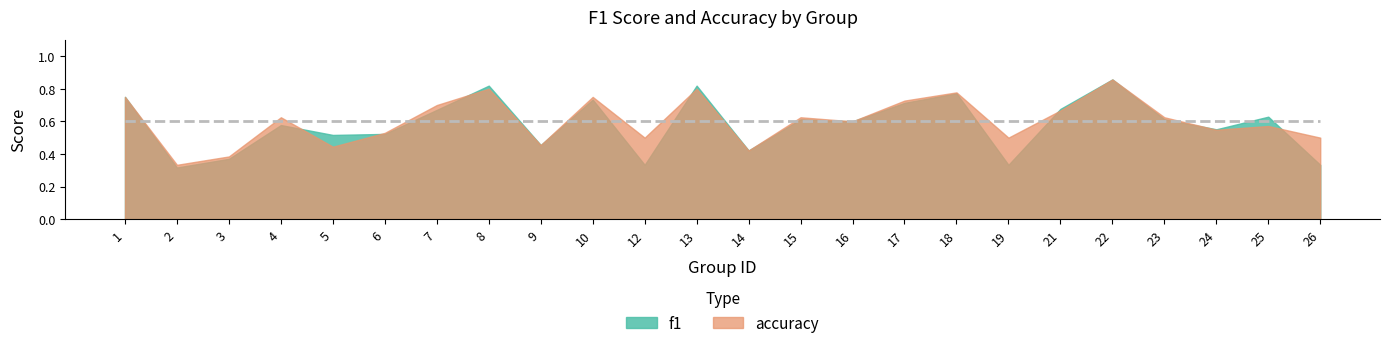

Rank the series at 17 from lowest to highest value.

f1, accuracy